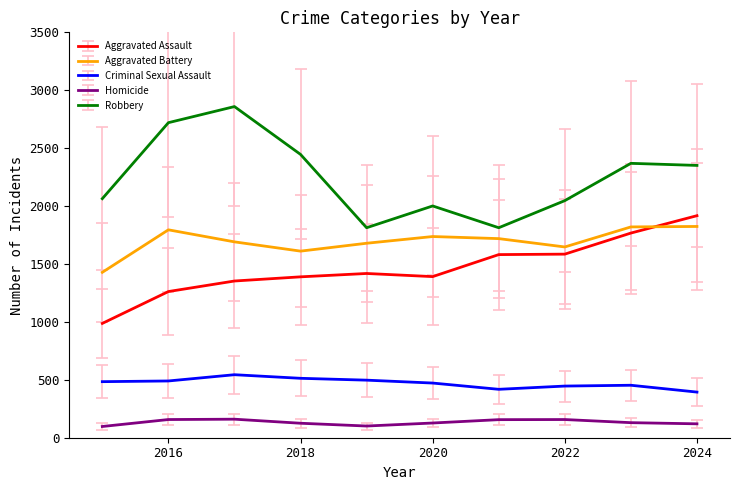

Which series has the largest total across all categories?

Robbery